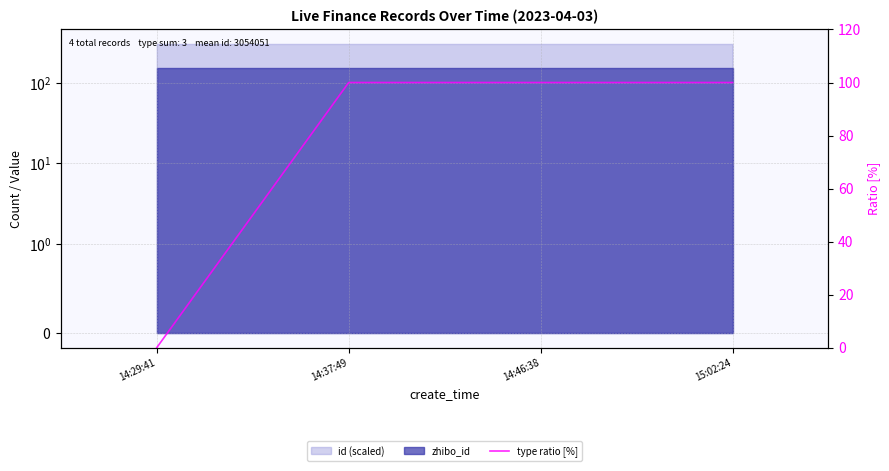

Where is the data nearest to the value 50?

14:29:41